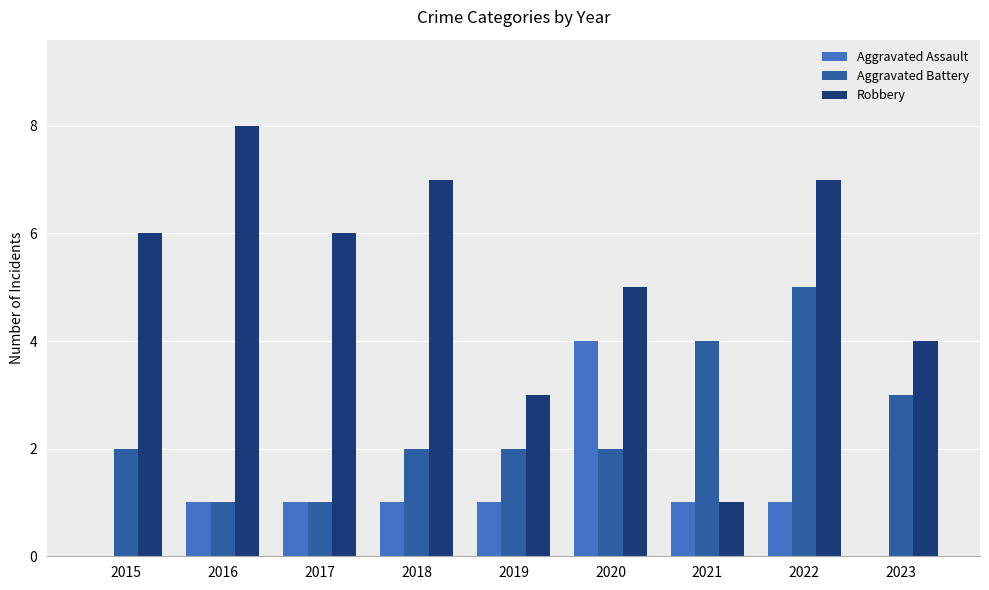

How many groups of bars are there?

9